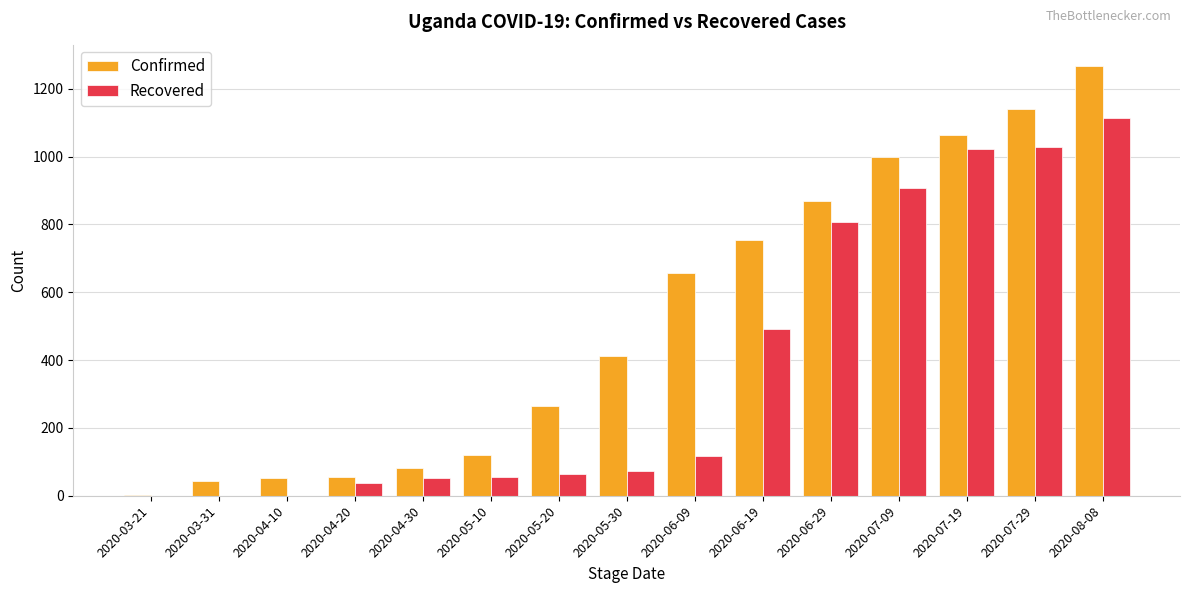

Which series has the largest total across all categories?

Confirmed